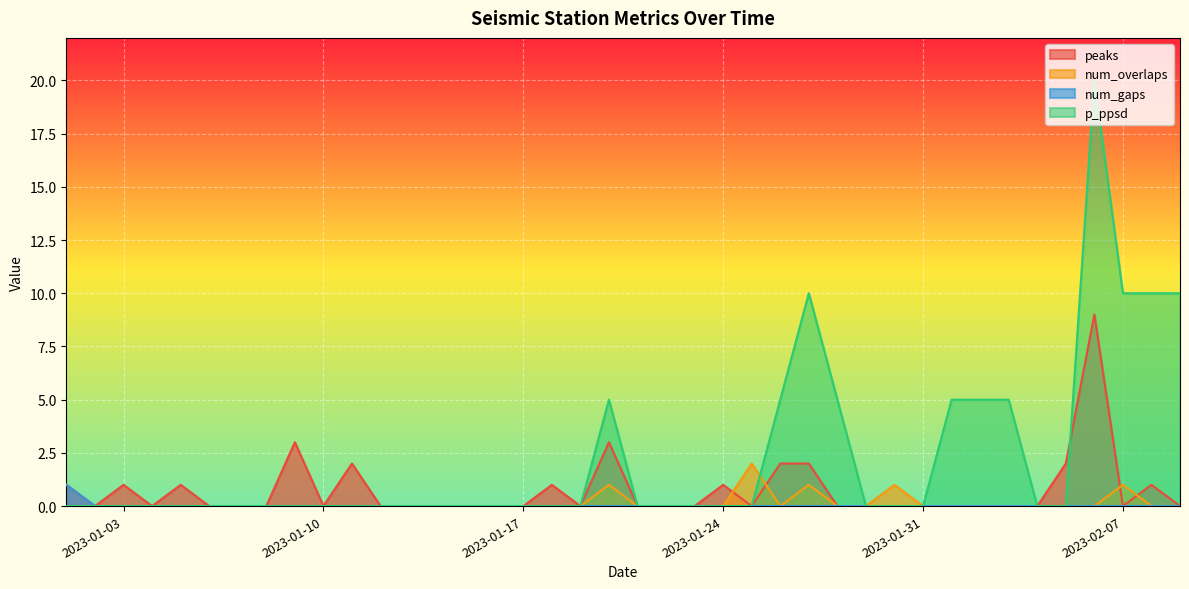

What is the value of the peaks point at the 11th from the left?

2